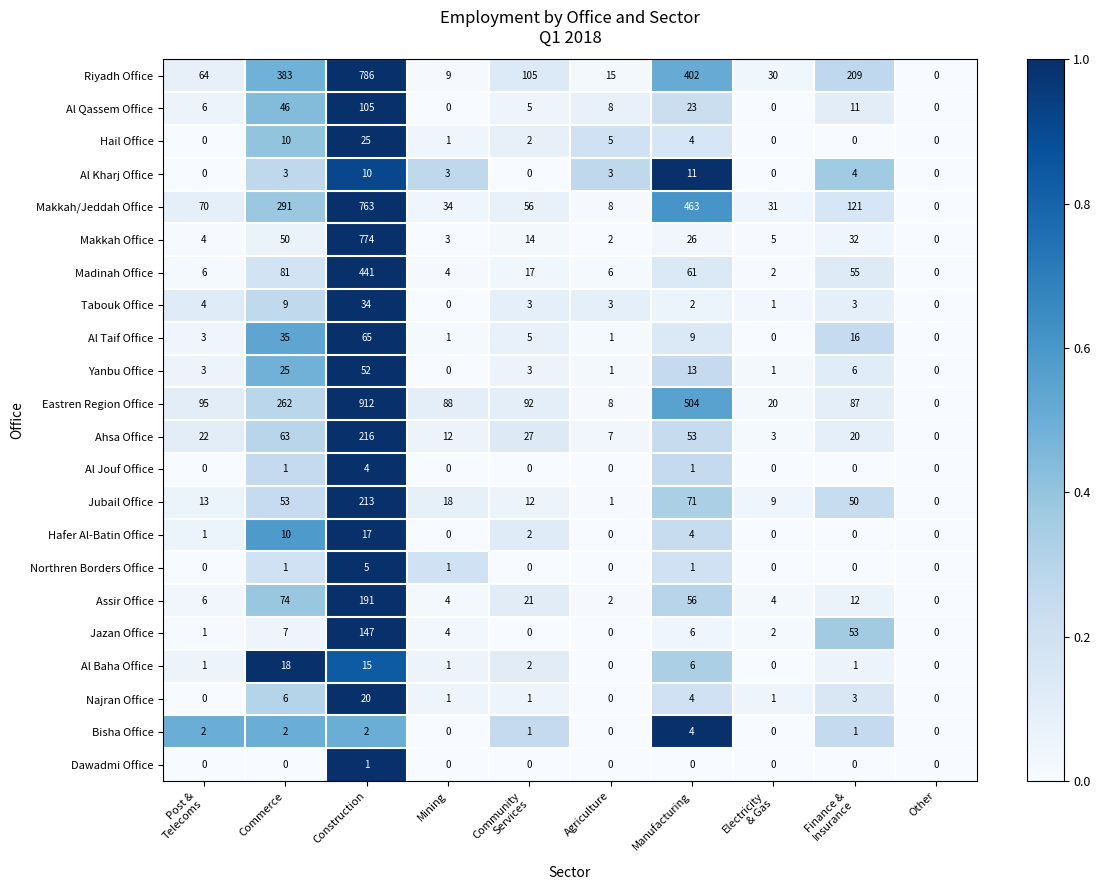

What is the difference between the second highest and second lowest values in the Riyadh Office series?

393